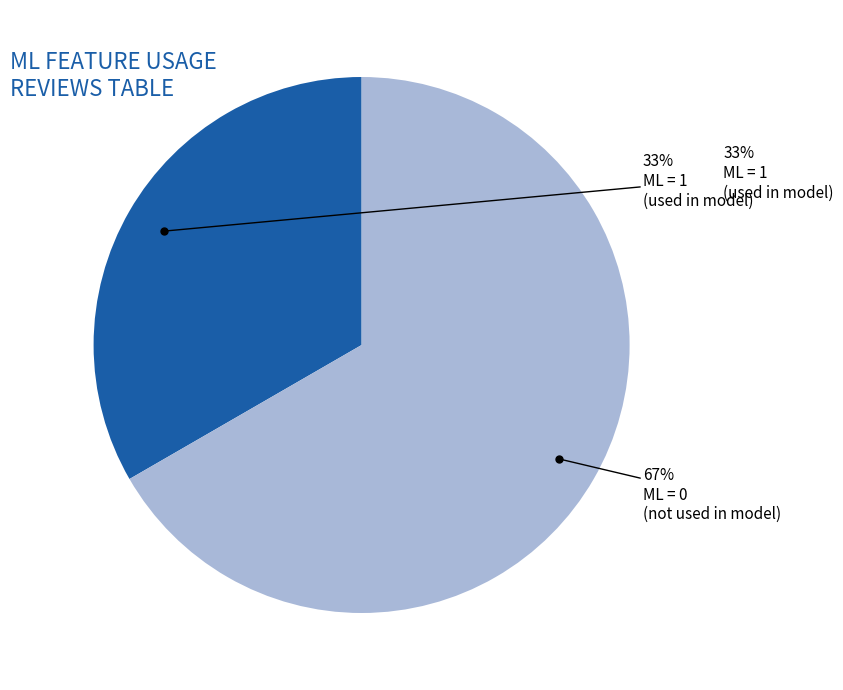

Is there any slice that represents more than half of the pie?

No